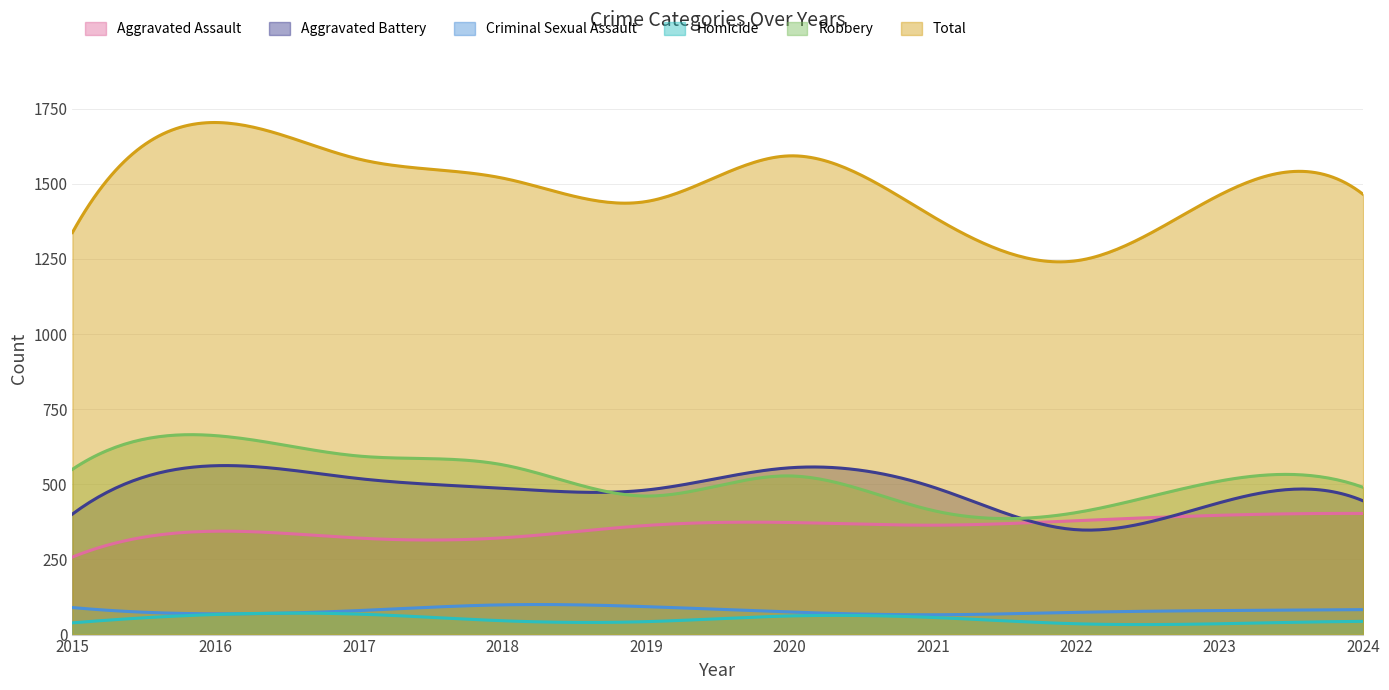

What is the total value across all series at 2023?

2926